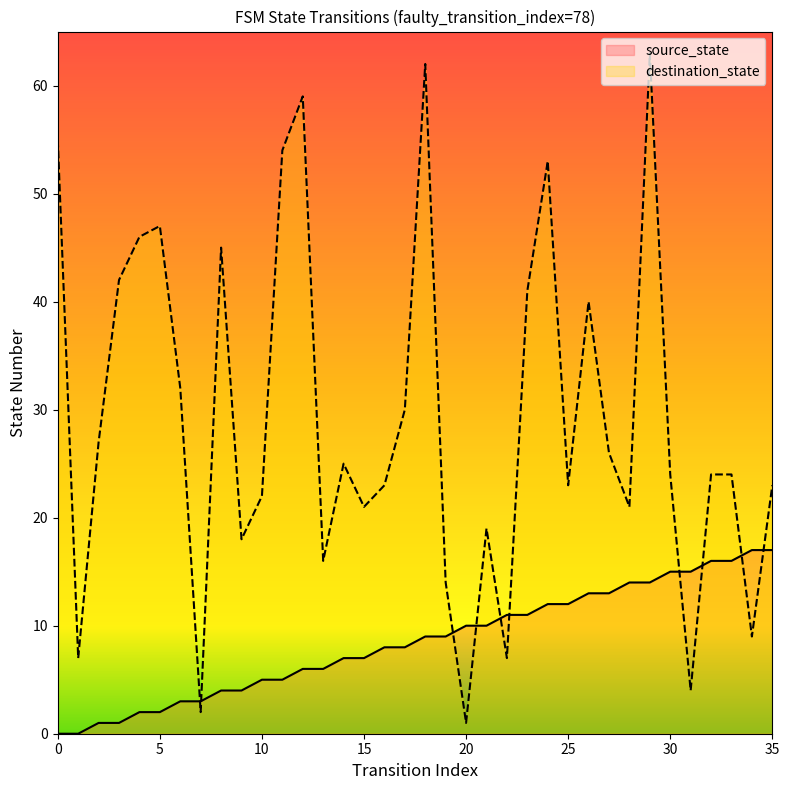

True or false: source_state has a value of 5 at 22.

False